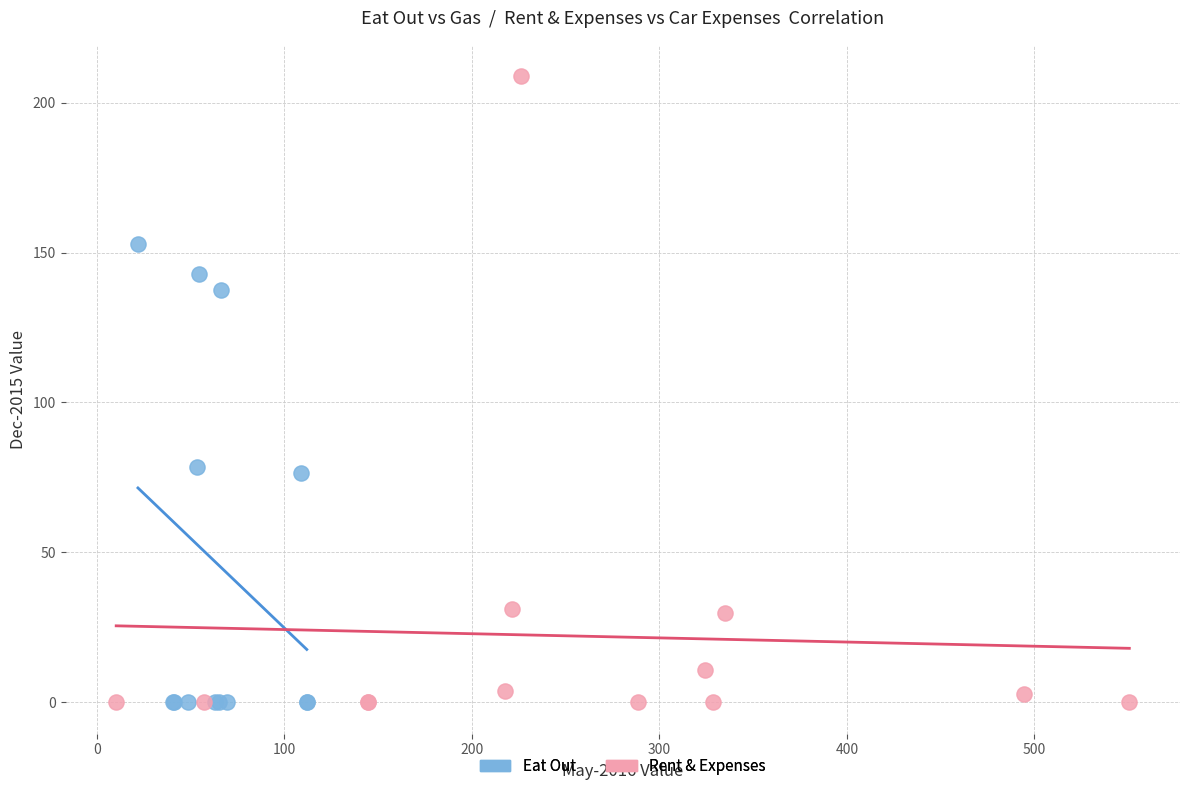

What are all the series names shown in the legend?

Eat Out, Rent & Expenses